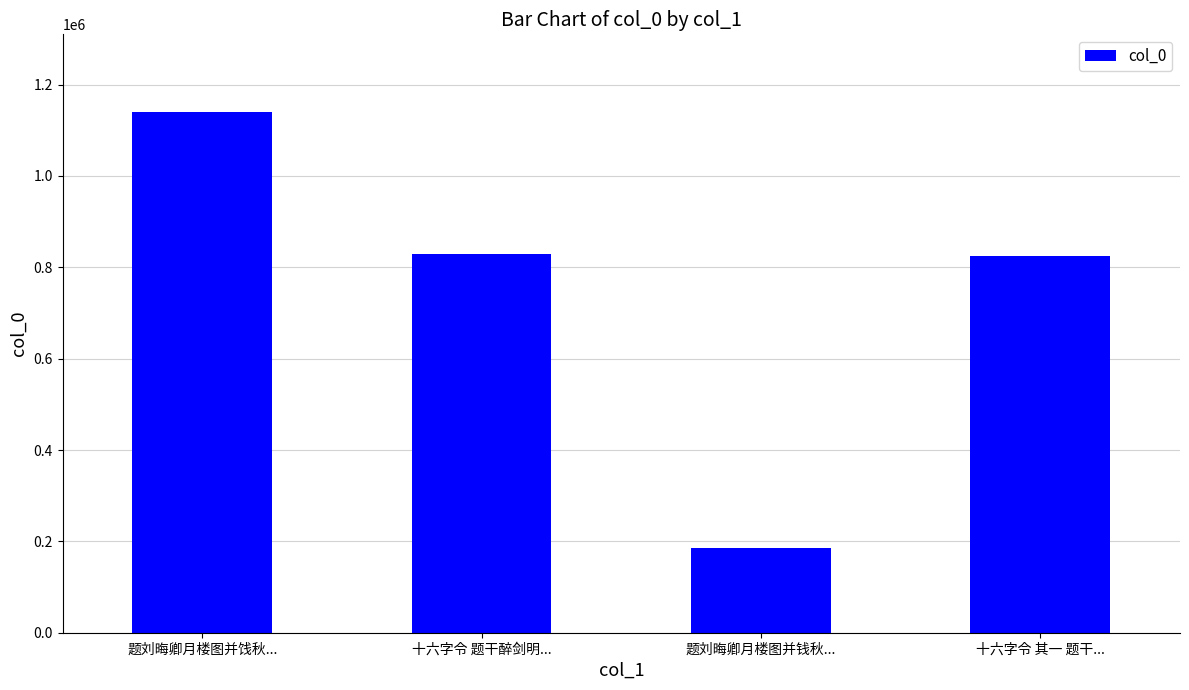

What is the value of the 4th bar from the left?

824093